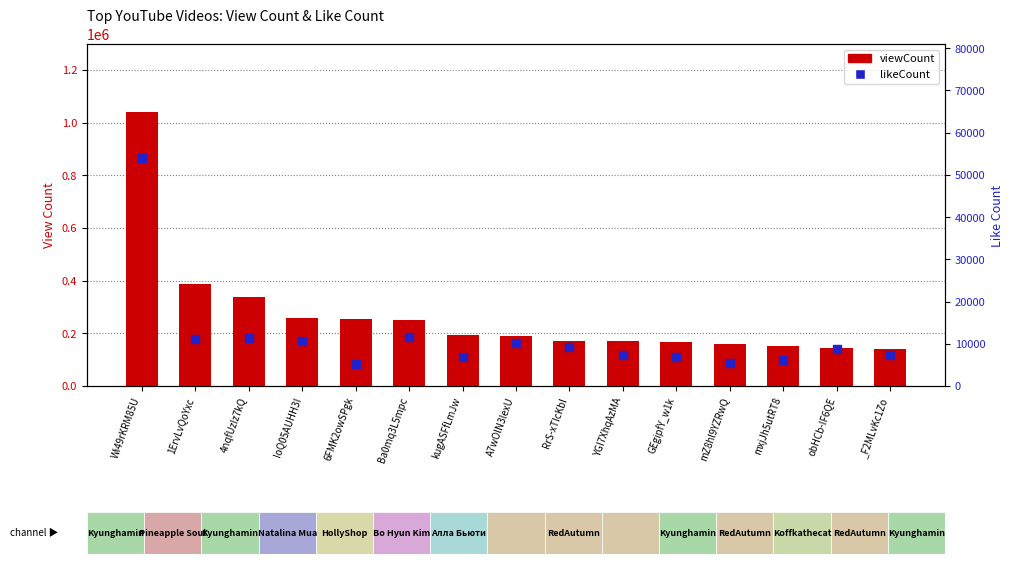

Which series has the largest Y range (max minus min)?

viewCount